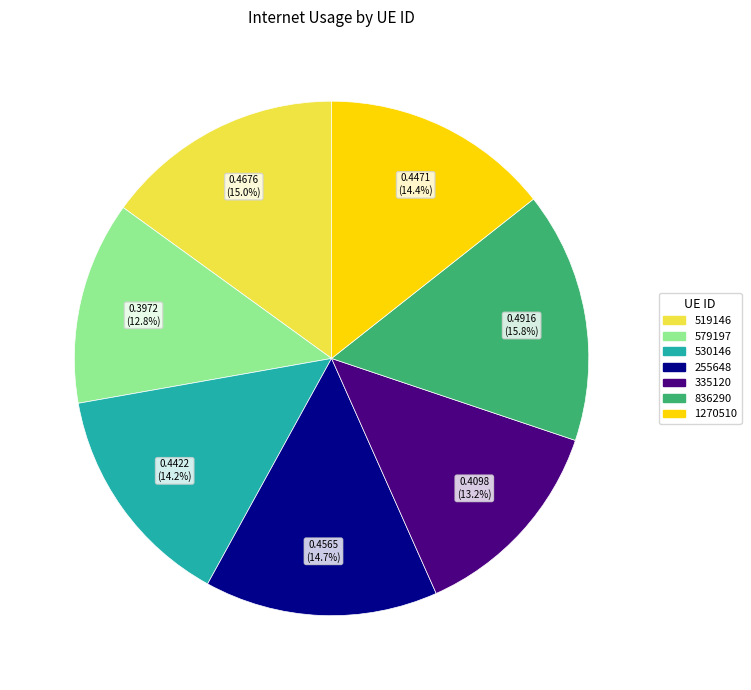

Is it true that 579197 is 13% of the pie?

True